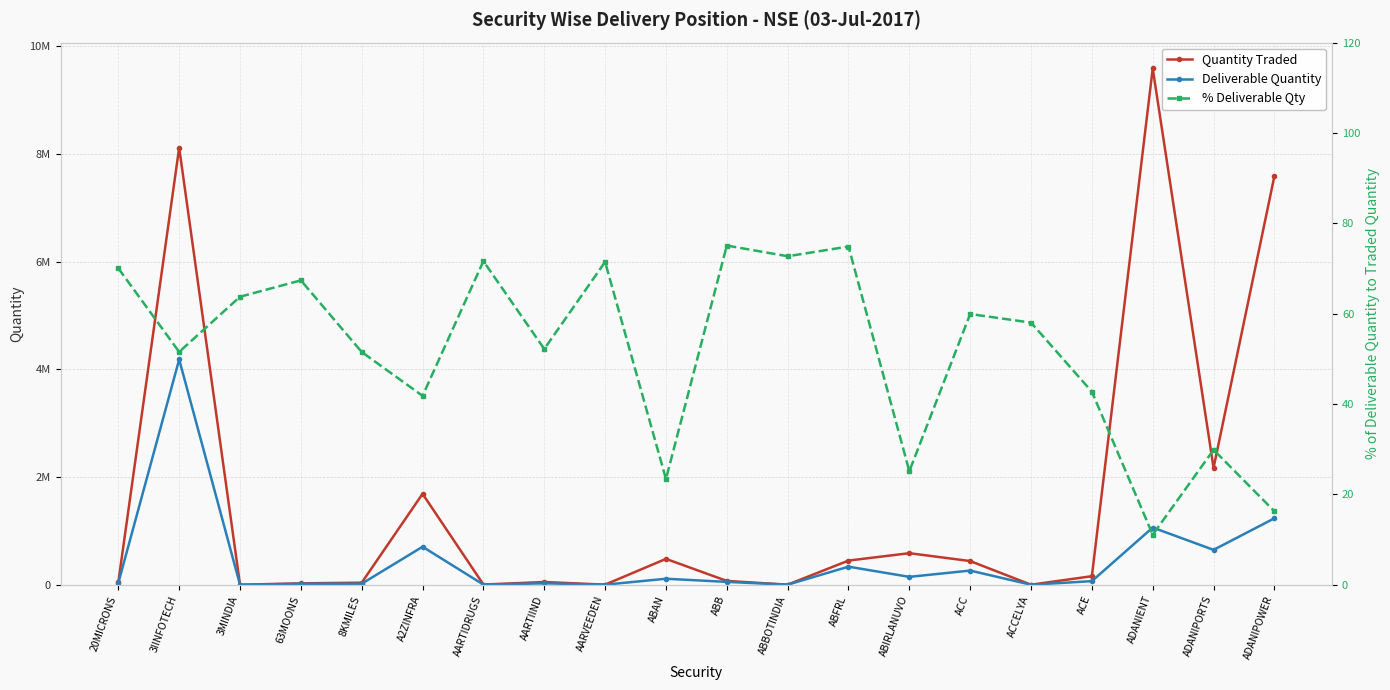

Is it true that Quantity Traded equals 481650.0 at ABAN?

True